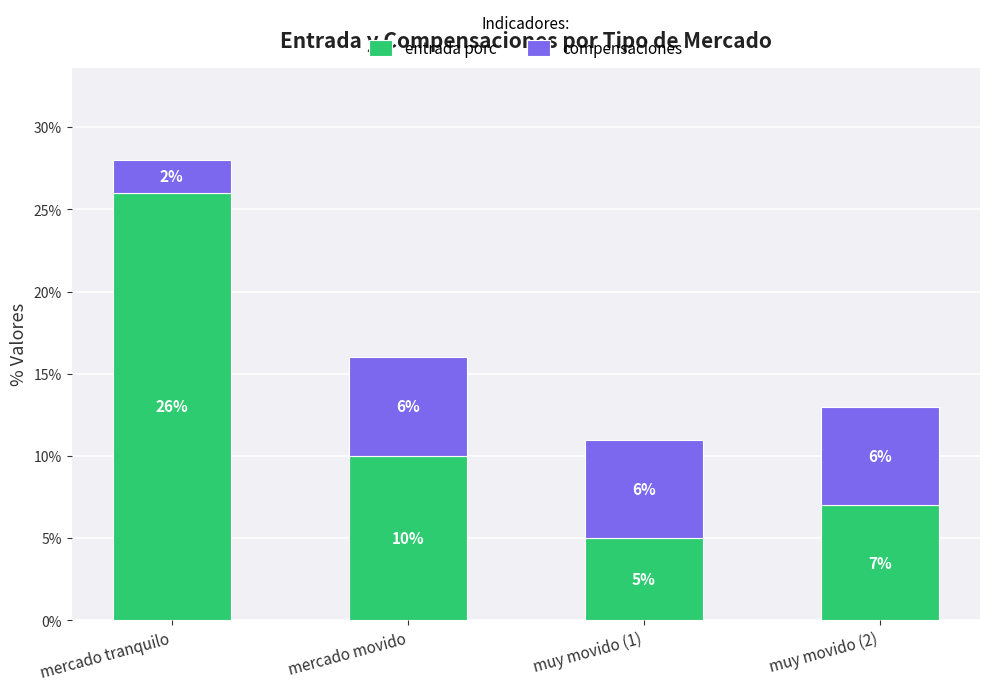

Reading right to left, list the values for the entrada porc series.

muy movido (2)=7	muy movido (1)=5	mercado movido=10	mercado tranquilo=26